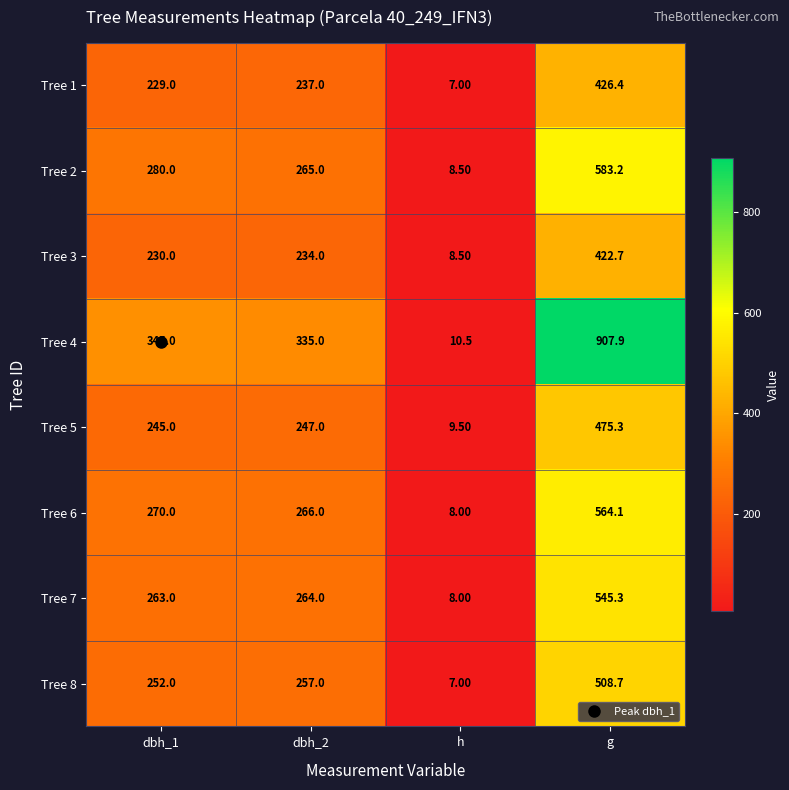

Count the number of data series in this chart.

8